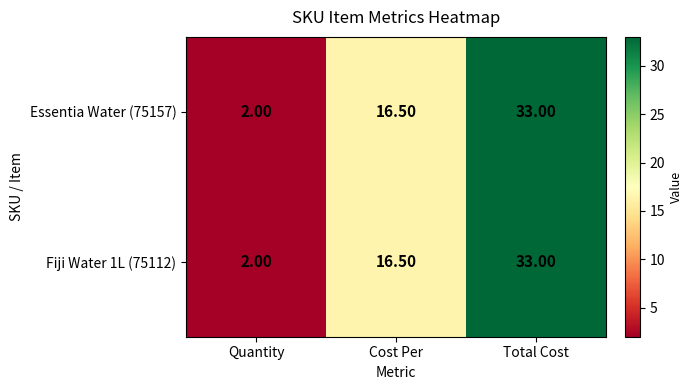

At which label is Essentia Water (75157) closest to 17?

Cost Per